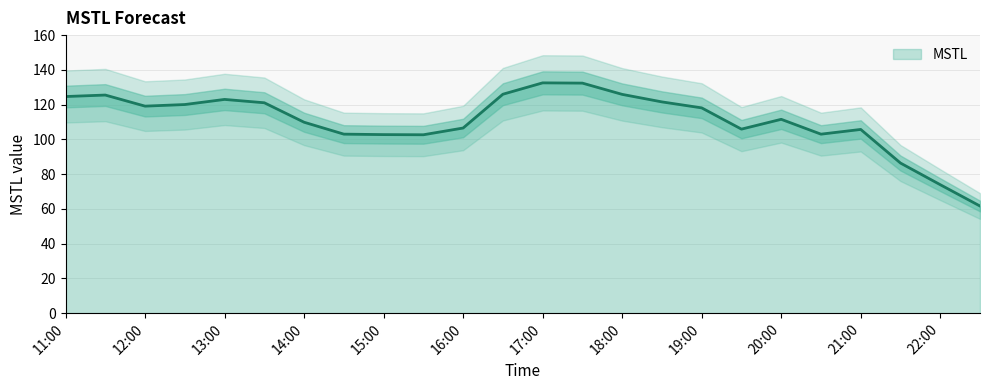

Is it true that MSTL equals 173.1 at 16:00?

False